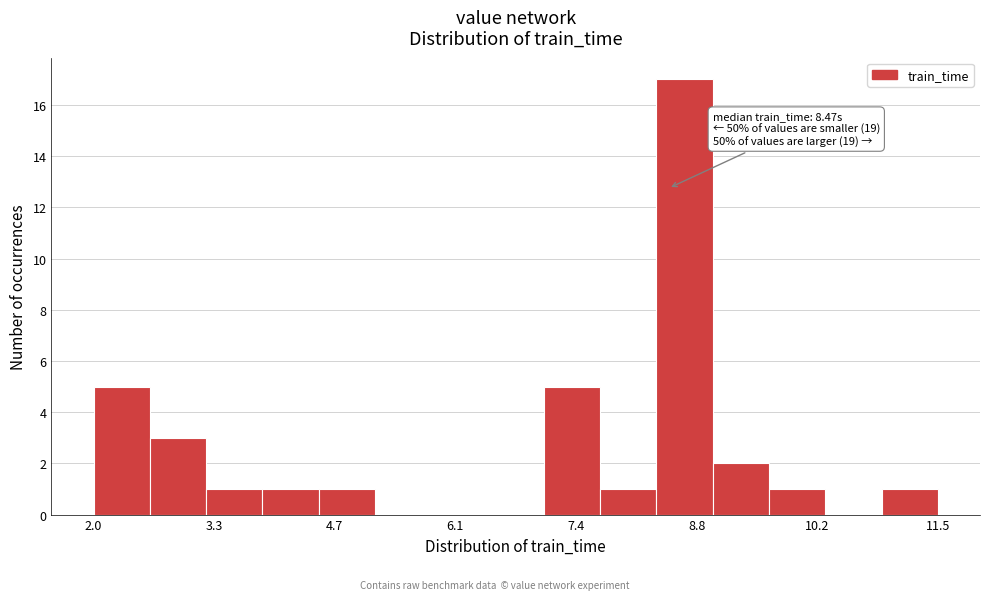

Read against the x-axis, roughly where is the centre of the tallest bar?

8.6